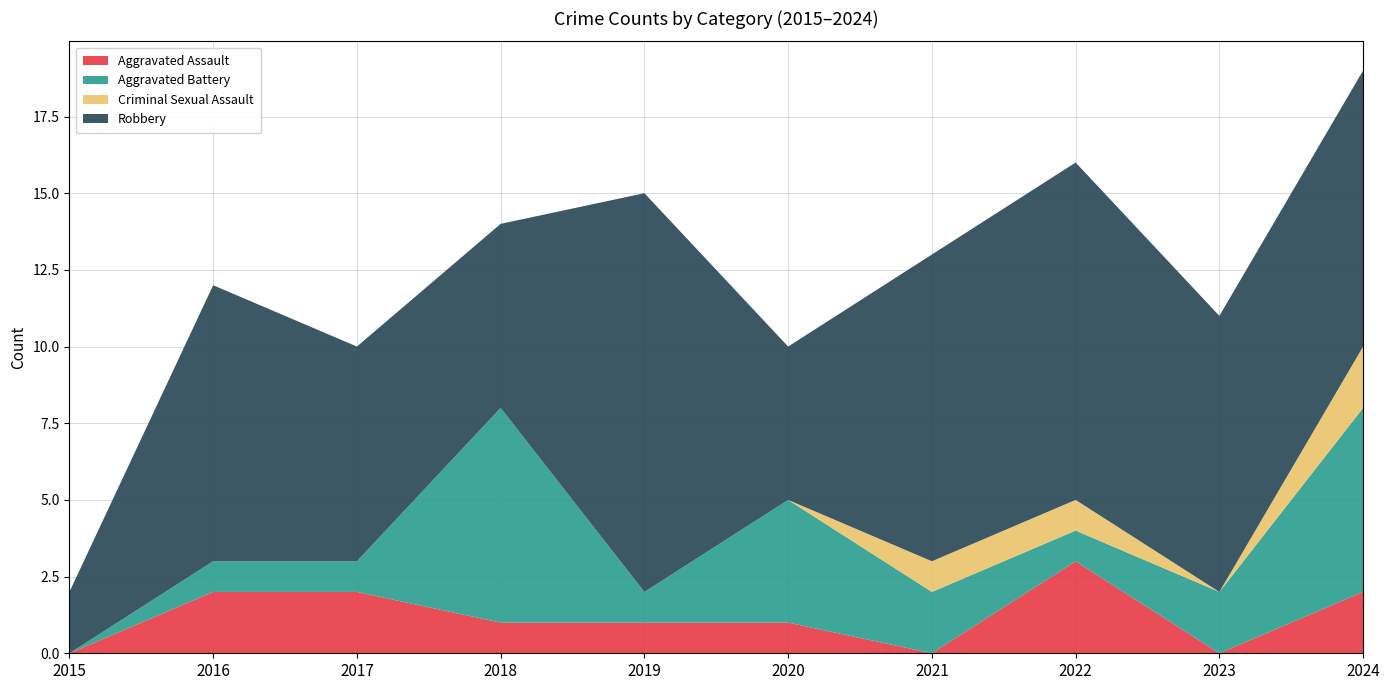

Reading right to left, extract all data points from this chart.

Aggravated Assault: 2024=2	2023=0	2022=3	2021=0	2020=1	2019=1	2018=1	2017=2	2016=2	2015=0
Aggravated Battery: 2024=6	2023=2	2022=1	2021=2	2020=4	2019=1	2018=7	2017=1	2016=1	2015=0
Criminal Sexual Assault: 2024=2	2023=0	2022=1	2021=1	2020=0	2019=0	2018=0	2017=0	2016=0	2015=0
Robbery: 2024=9	2023=9	2022=11	2021=10	2020=5	2019=13	2018=6	2017=7	2016=9	2015=2